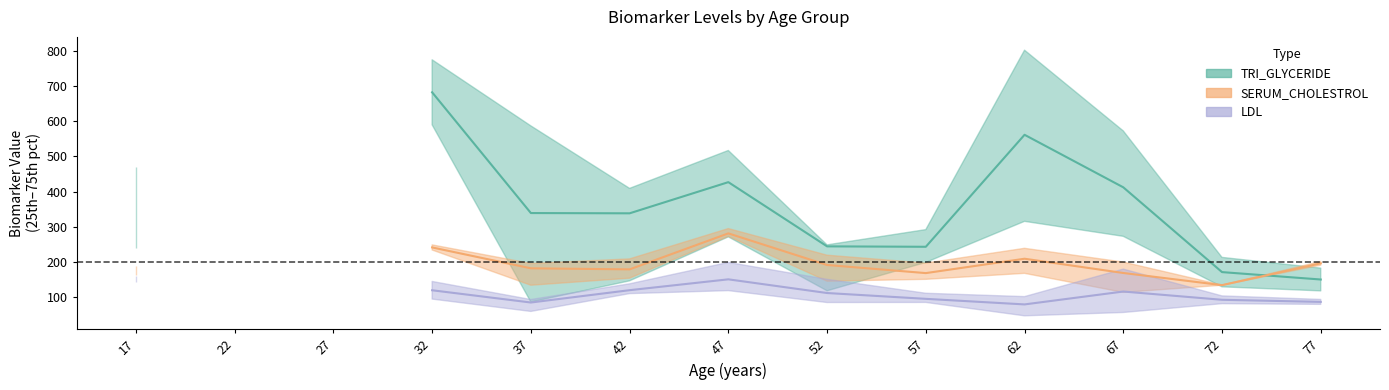

Is it true that SERUM_CHOLESTROL equals 43.8 at 67?

False